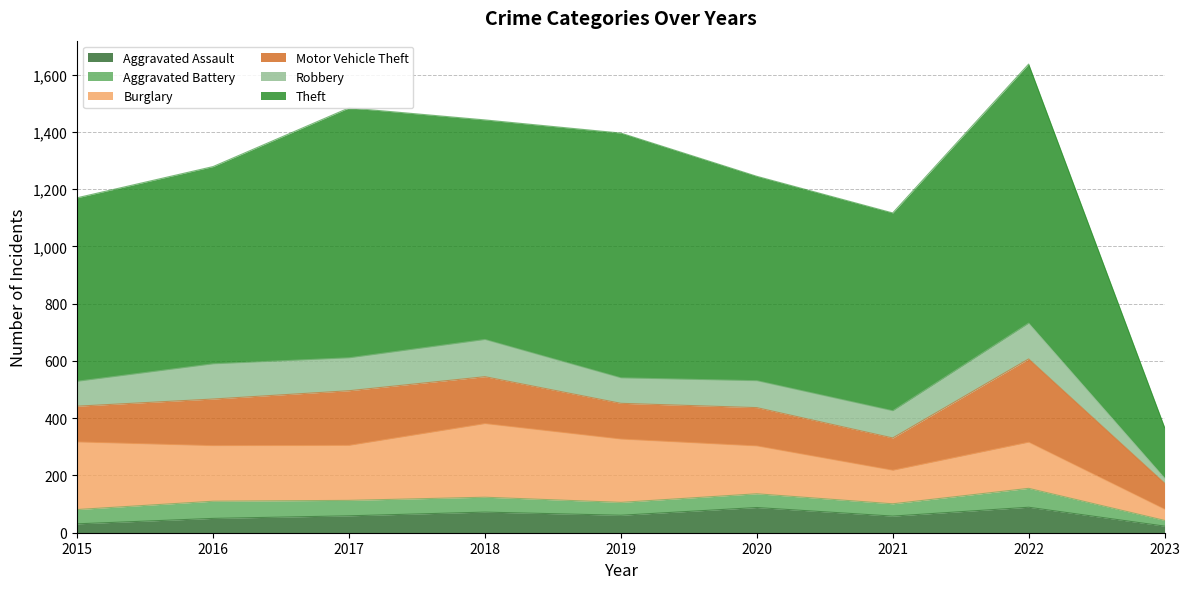

What is the value of the Aggravated Assault point at the 1st from the left?

31